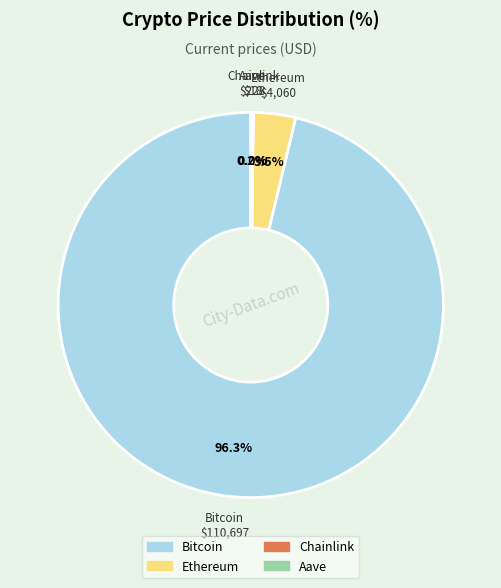

Combined, what portion of the pie is Ethereum and Bitcoin?

99.8%